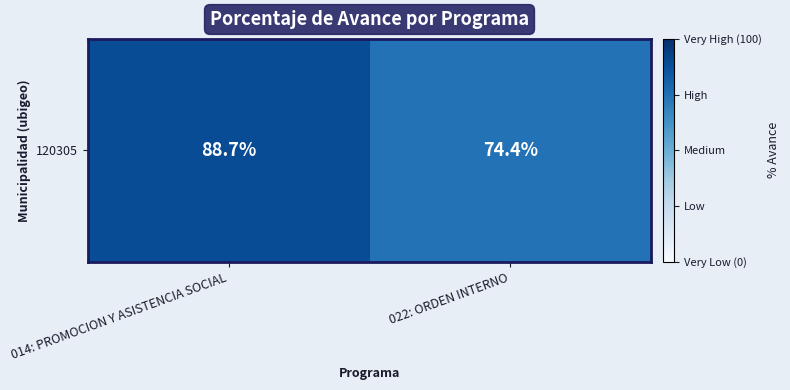

What is the difference between the maximum and minimum values?

14.3